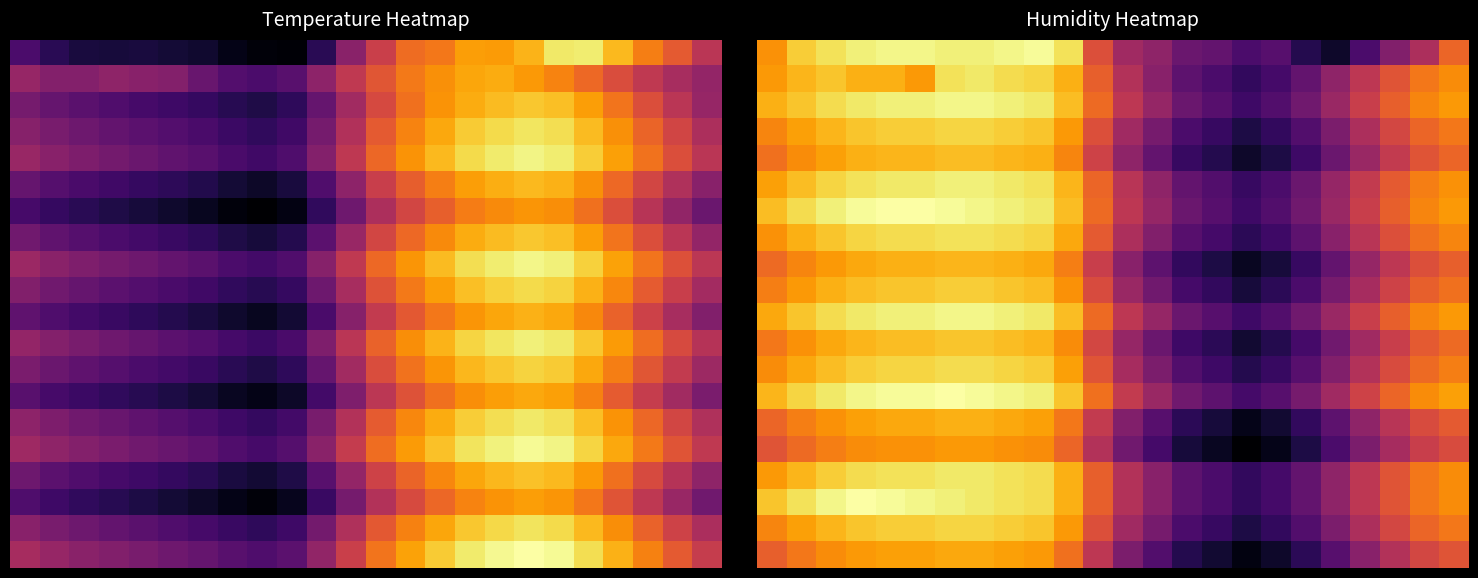

At which category is the sum across all series the highest?

6